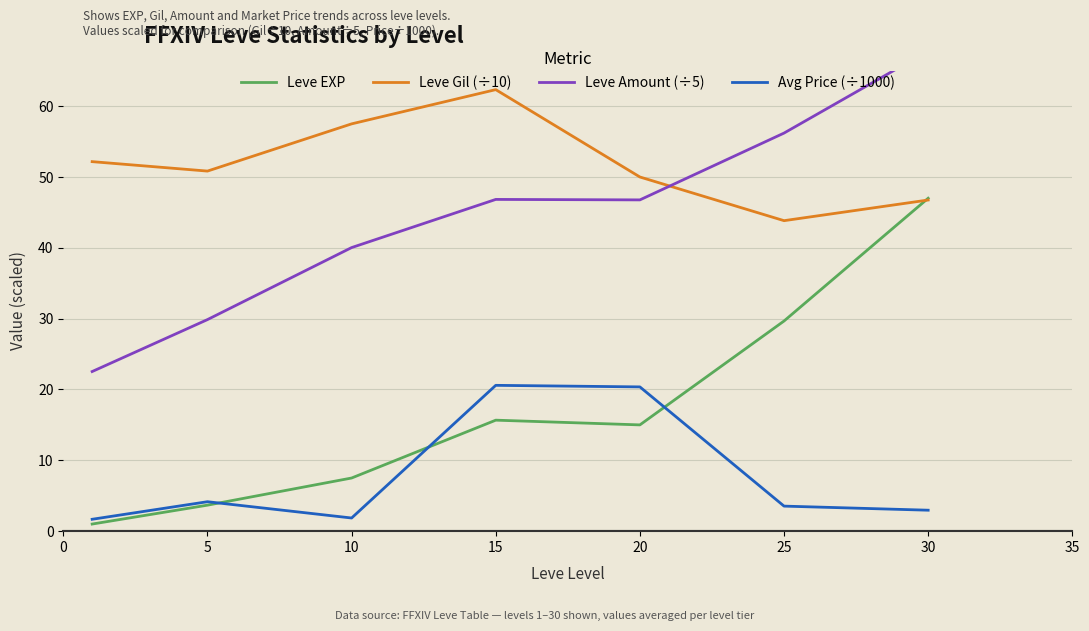

Which series has the largest range (max minus min)?

Leve EXP